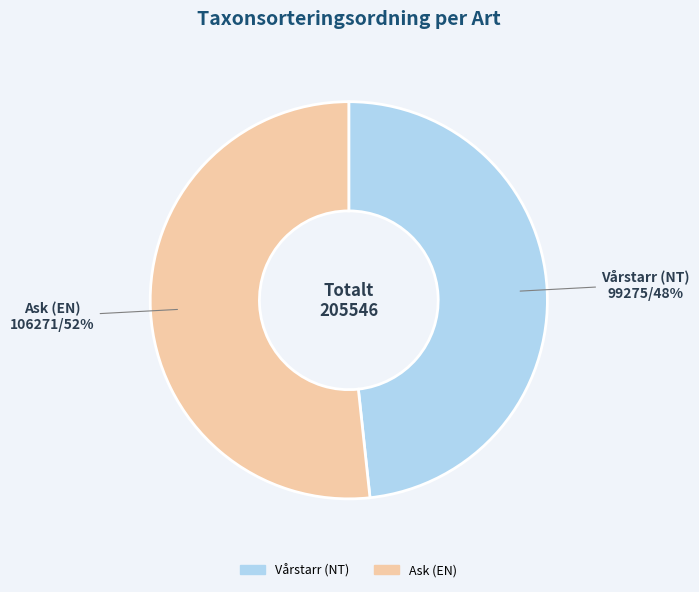

Is there a majority slice in this chart?

Yes